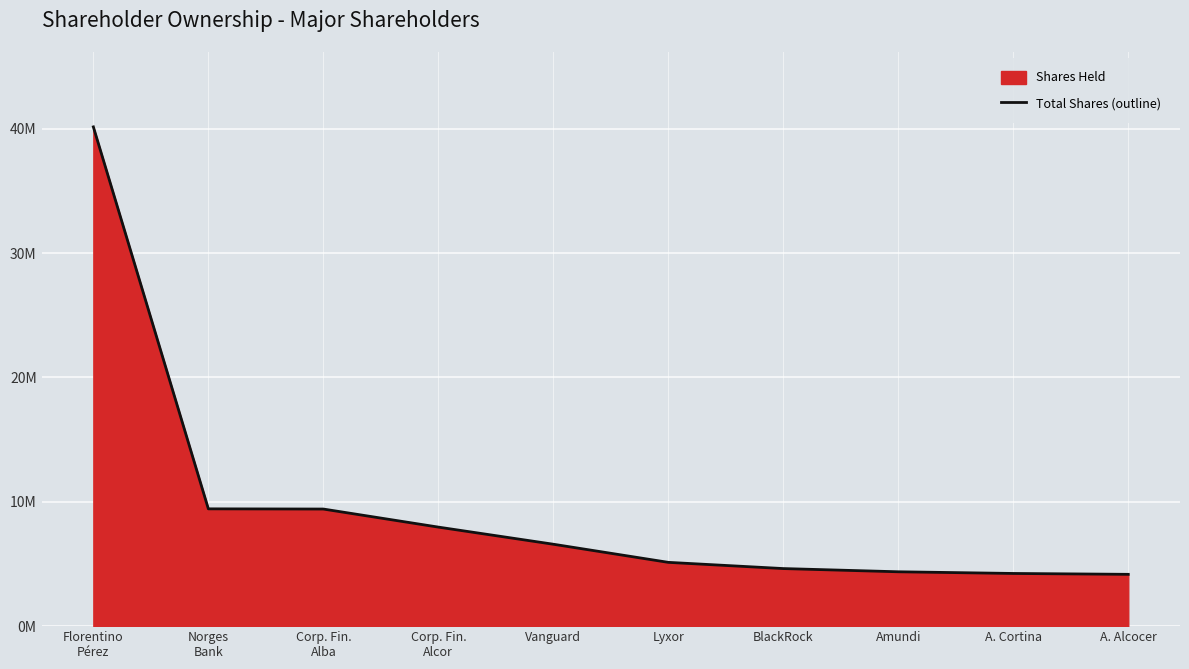

Count the number of values greater than 6586925.

4